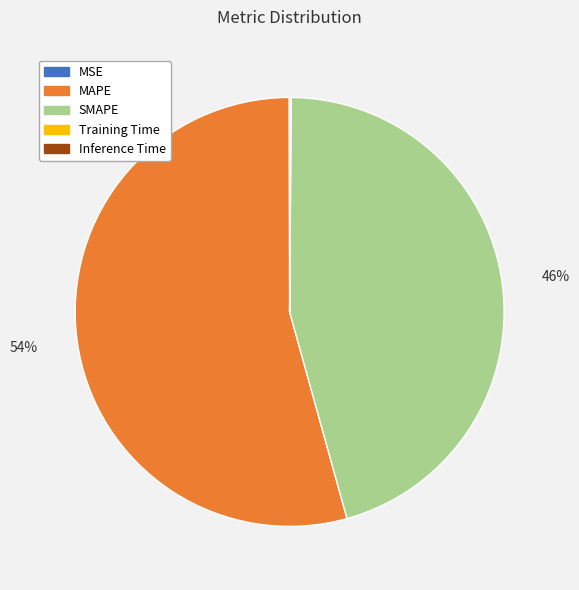

To the nearest percent, what is the difference between the largest and smallest slice percentages?

54%